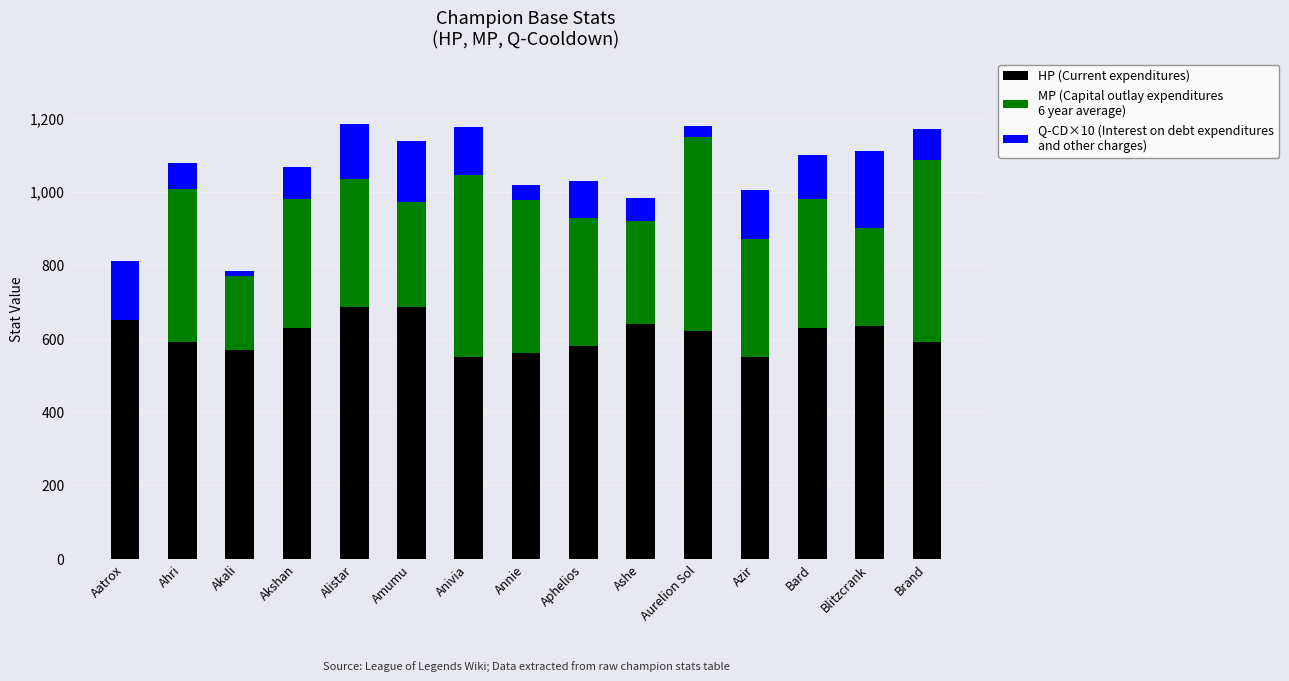

What is the total value across all series at Aurelion Sol?

1180.0